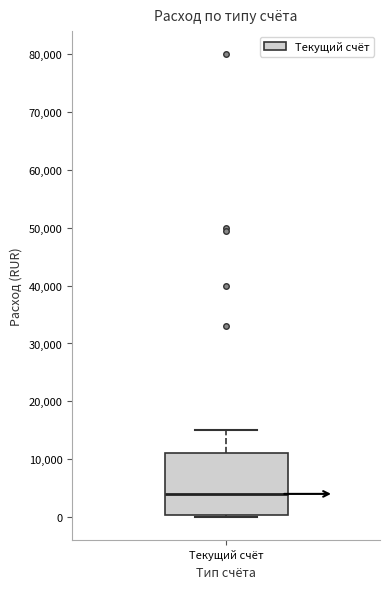

Where is the upper edge of the box for Текущий счёт on the y-axis? The values are not printed on the chart, so give them approximately, as read against the axis.

11000